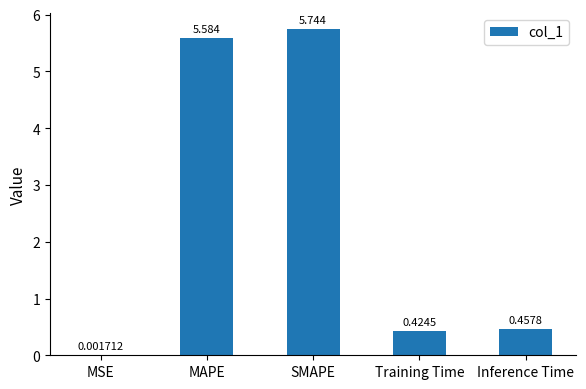

The chart shows a value of 2.7 at MAPE. True or false?

False